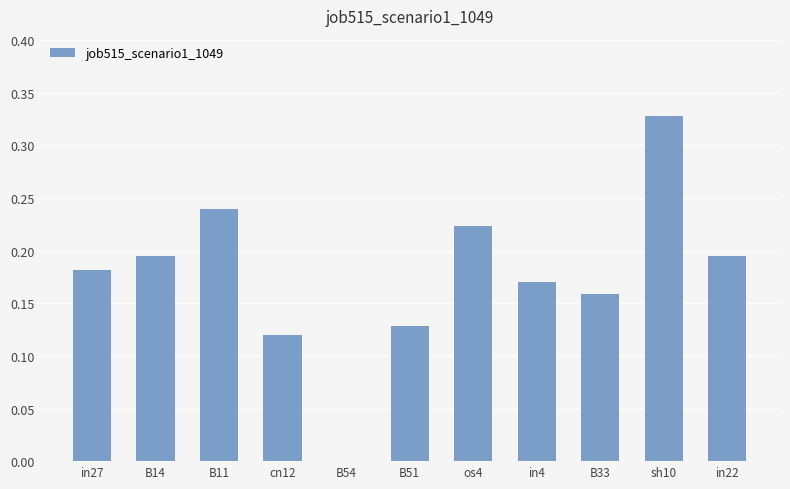

Which category has the highest value across all series?

sh10